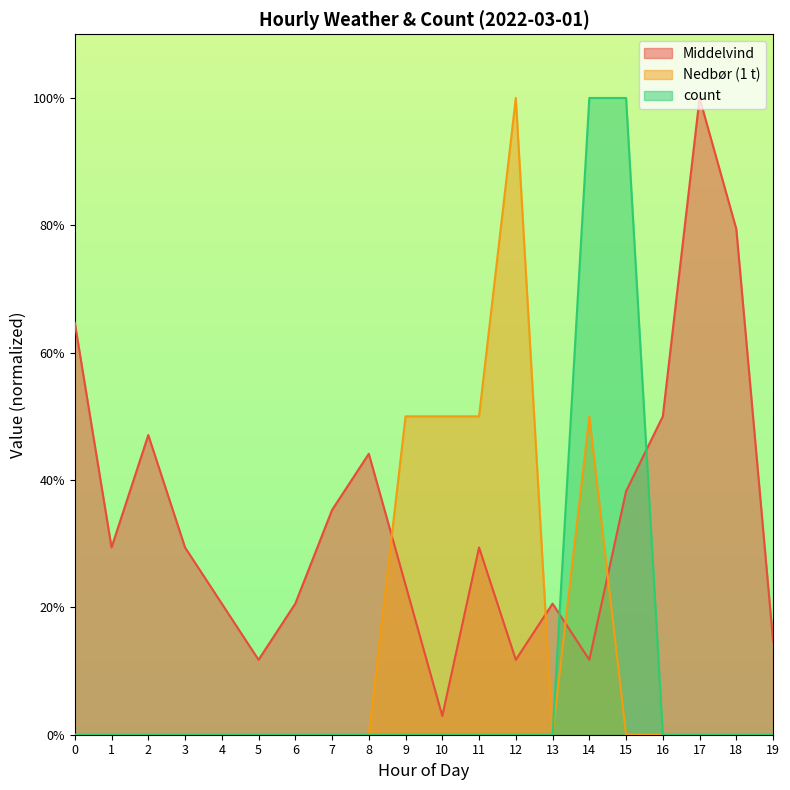

The value of Nedbør (1 t) at 12 is 1.5. True or false?

False